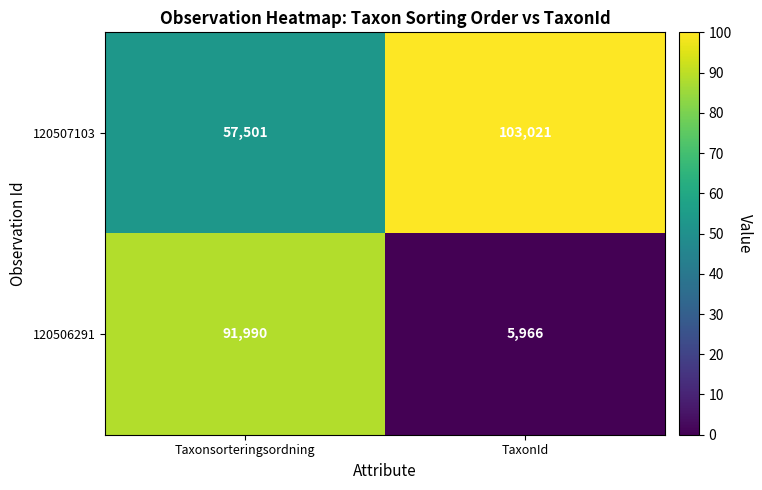

Reading right to left, extract all data points from this chart.

120507103: TaxonId=103021	Taxonsorteringsordning=57501
120506291: TaxonId=5966	Taxonsorteringsordning=91990